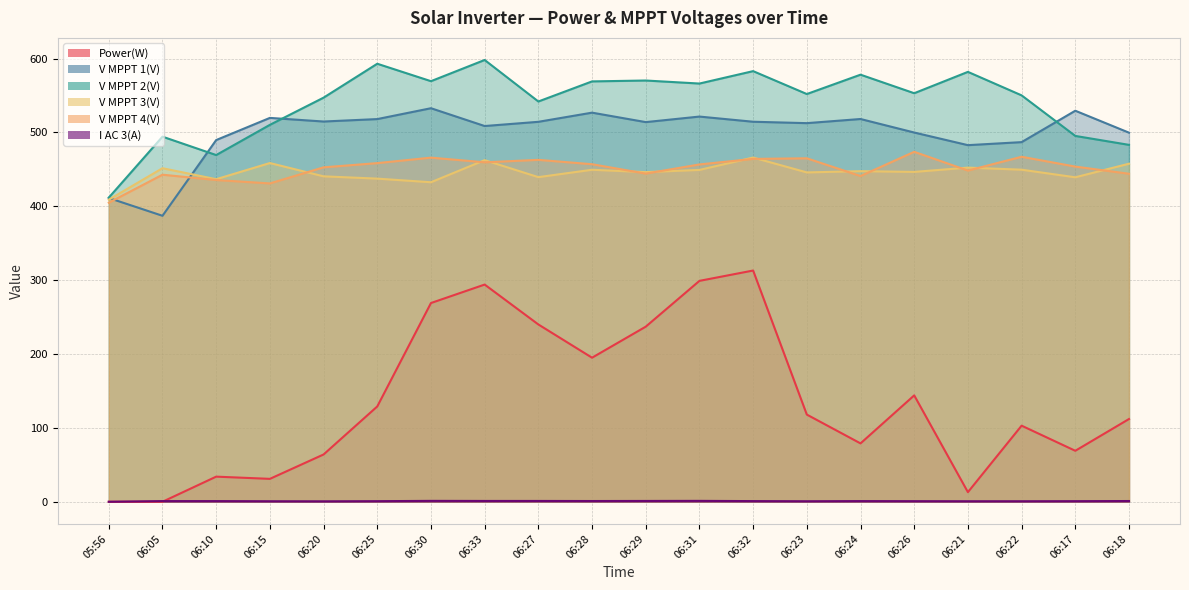

What is the label of the 6th point from the left?

06:25